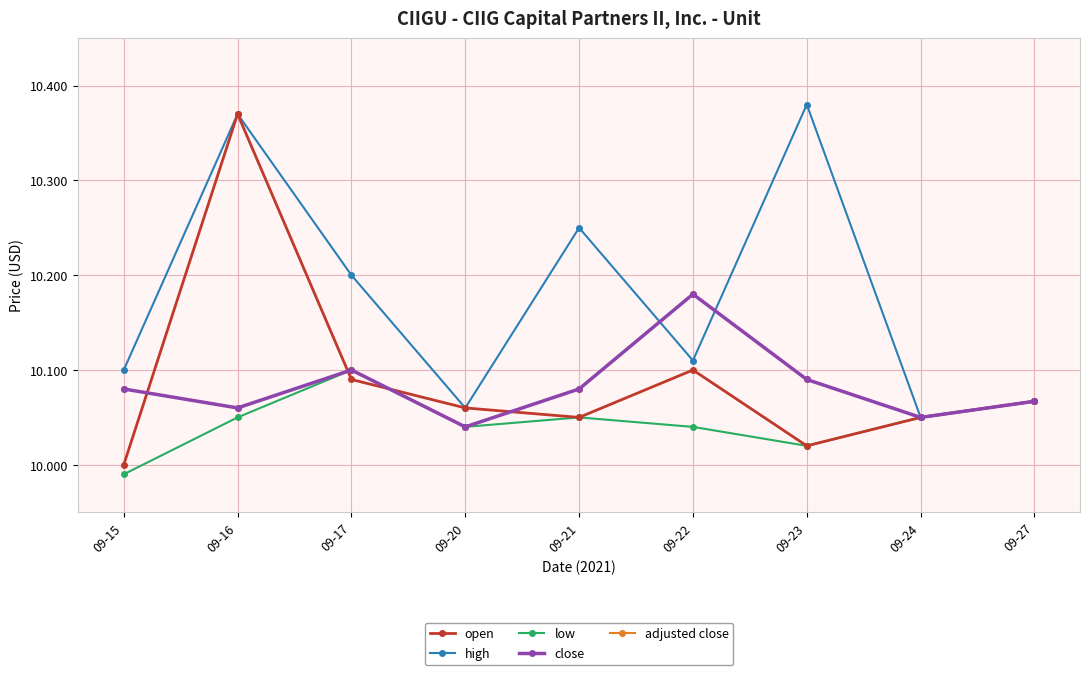

How many interior local valleys does the low series have?

2